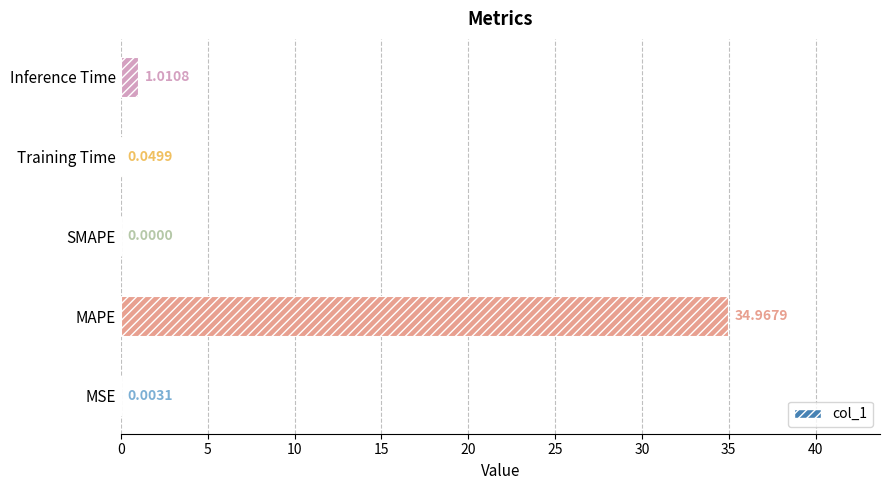

How many categories are shown in the chart?

5